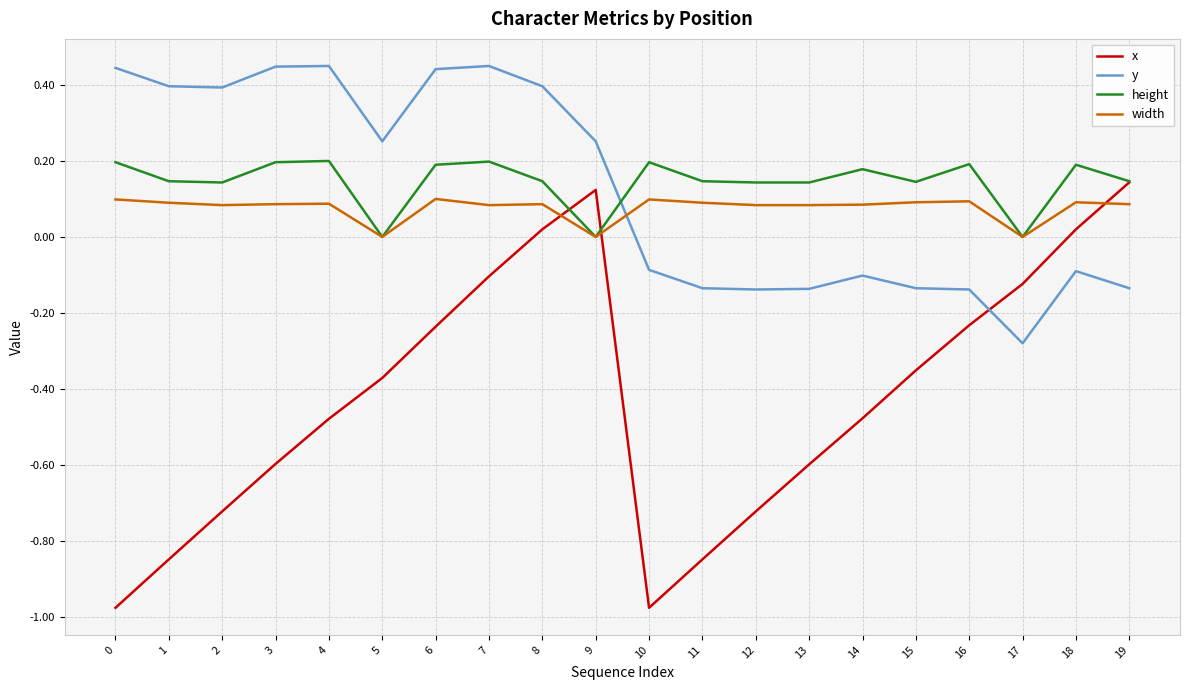

Is the value of y at 15 greater than the value of x at 6?

Yes